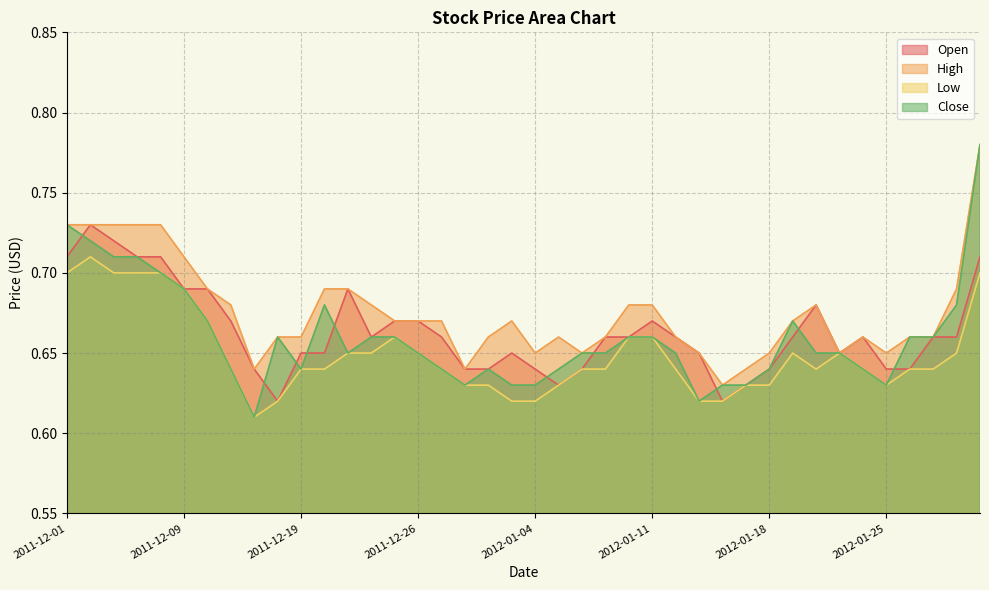

Where is the first local minimum for Low?

2011-12-15